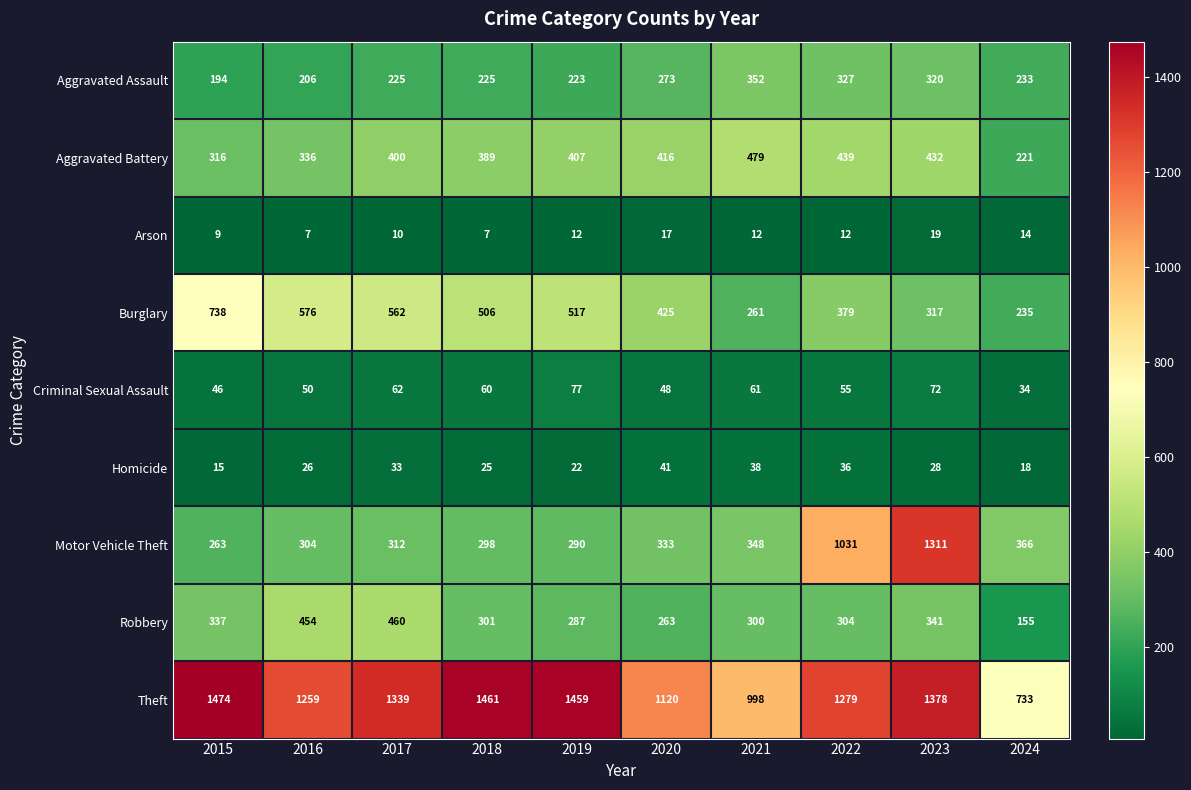

Is it true that Motor Vehicle Theft equals 343 at 2015?

False